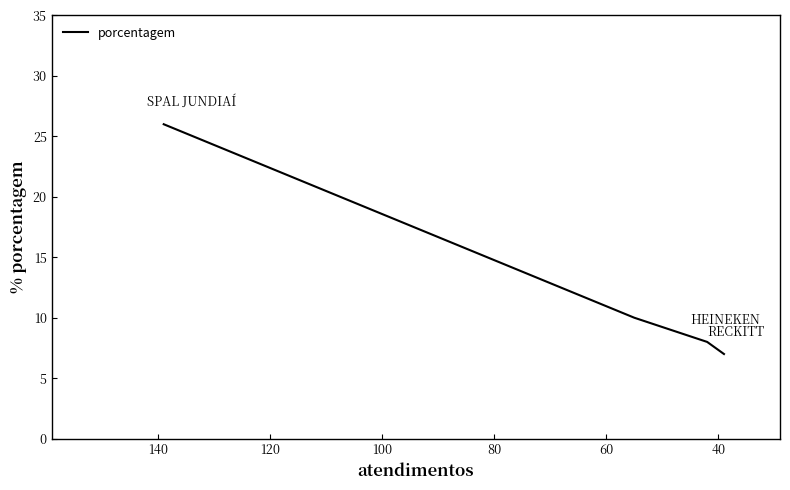

How many values are below 10?

2